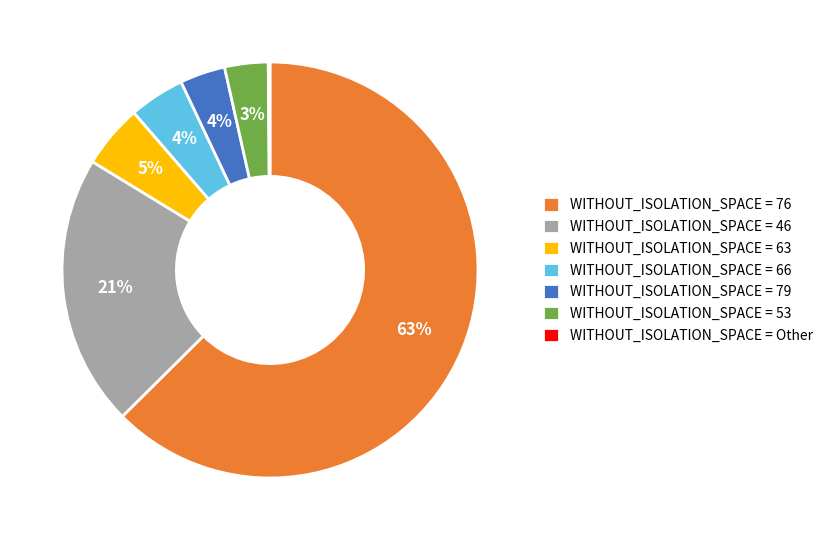

Between WITHOUT_ISOLATION_SPACE = 53 and WITHOUT_ISOLATION_SPACE = 46, which is larger?

WITHOUT_ISOLATION_SPACE = 46